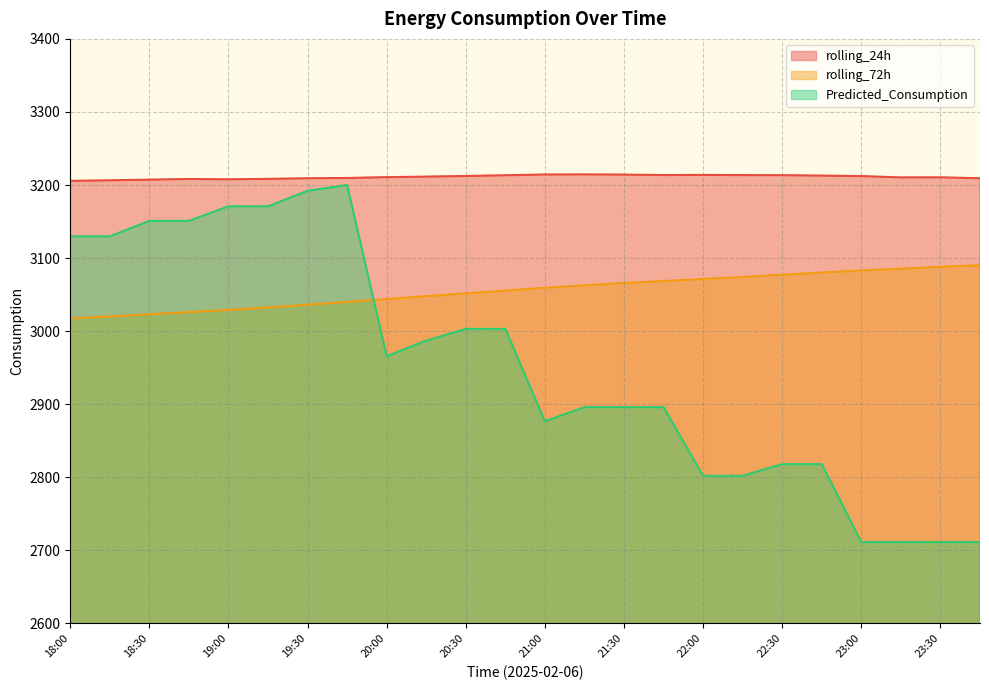

What is the lowest value of the rolling_72h series?

3017.4